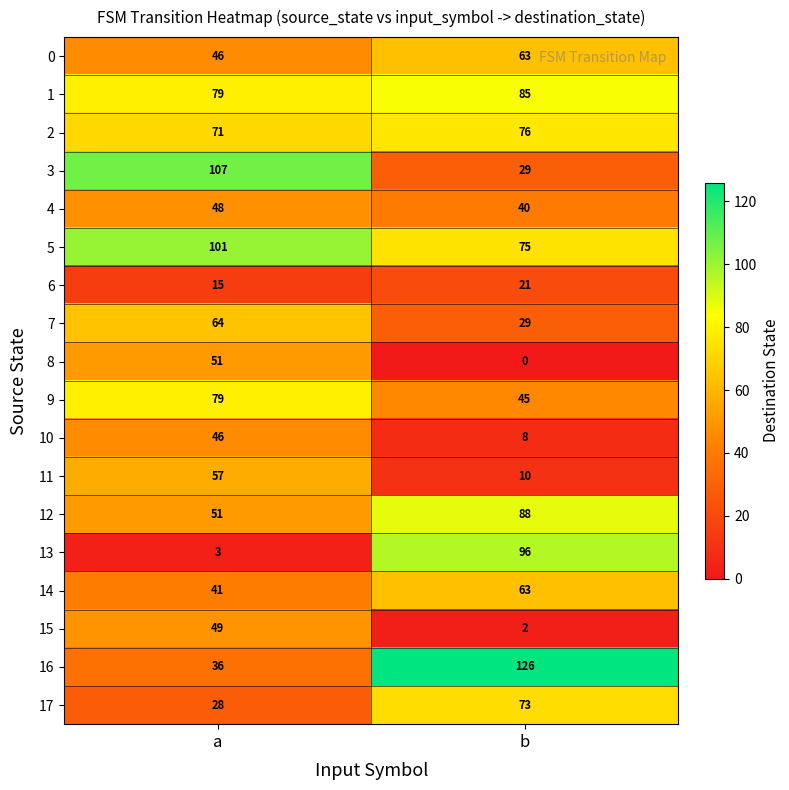

What is the maximum value shown in the chart?

126